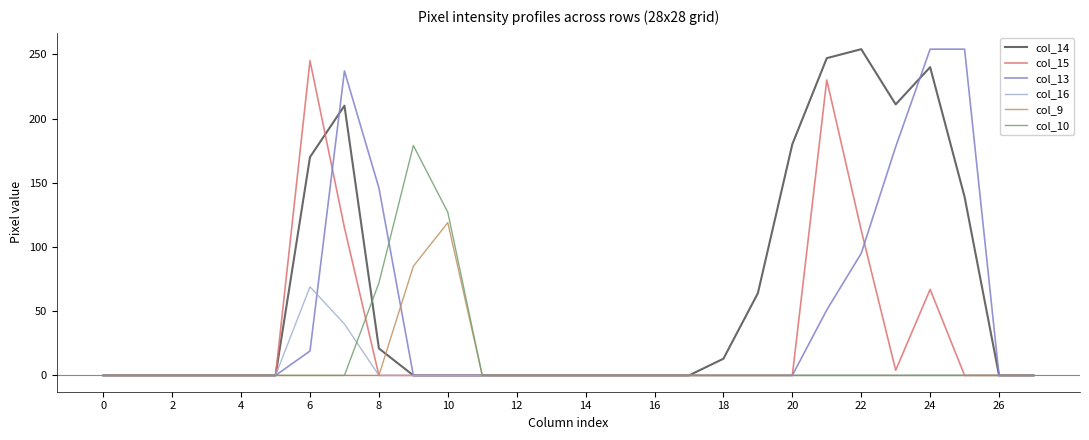

What is the maximum value shown in the chart?

254